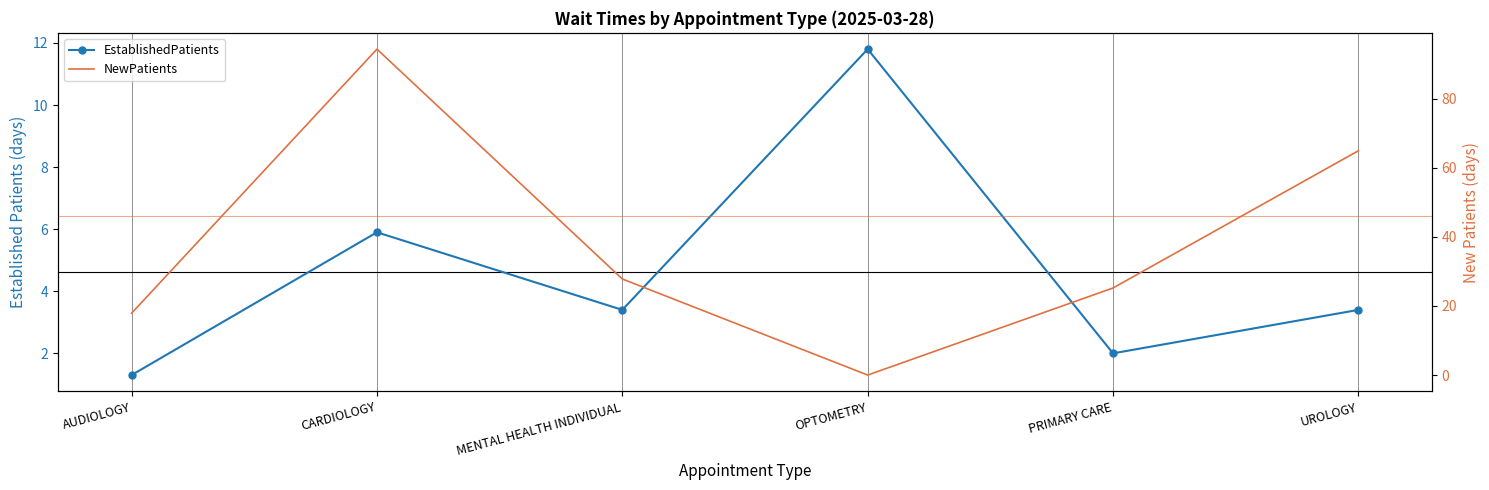

Where is the first local minimum for NewPatients?

OPTOMETRY